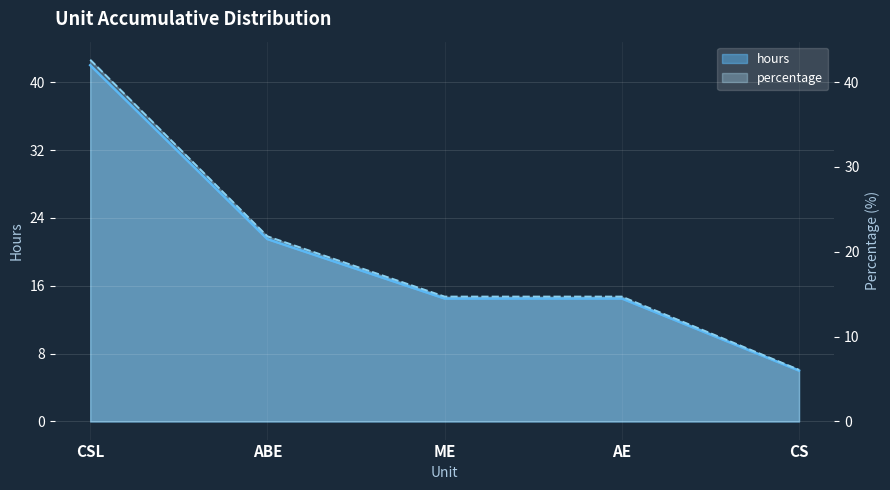

Reading right to left, list all the values displayed in this chart.

hours: 6.0	14.5	14.5	21.5	42.0
percentage: 6.1	14.7	14.7	21.8	42.6